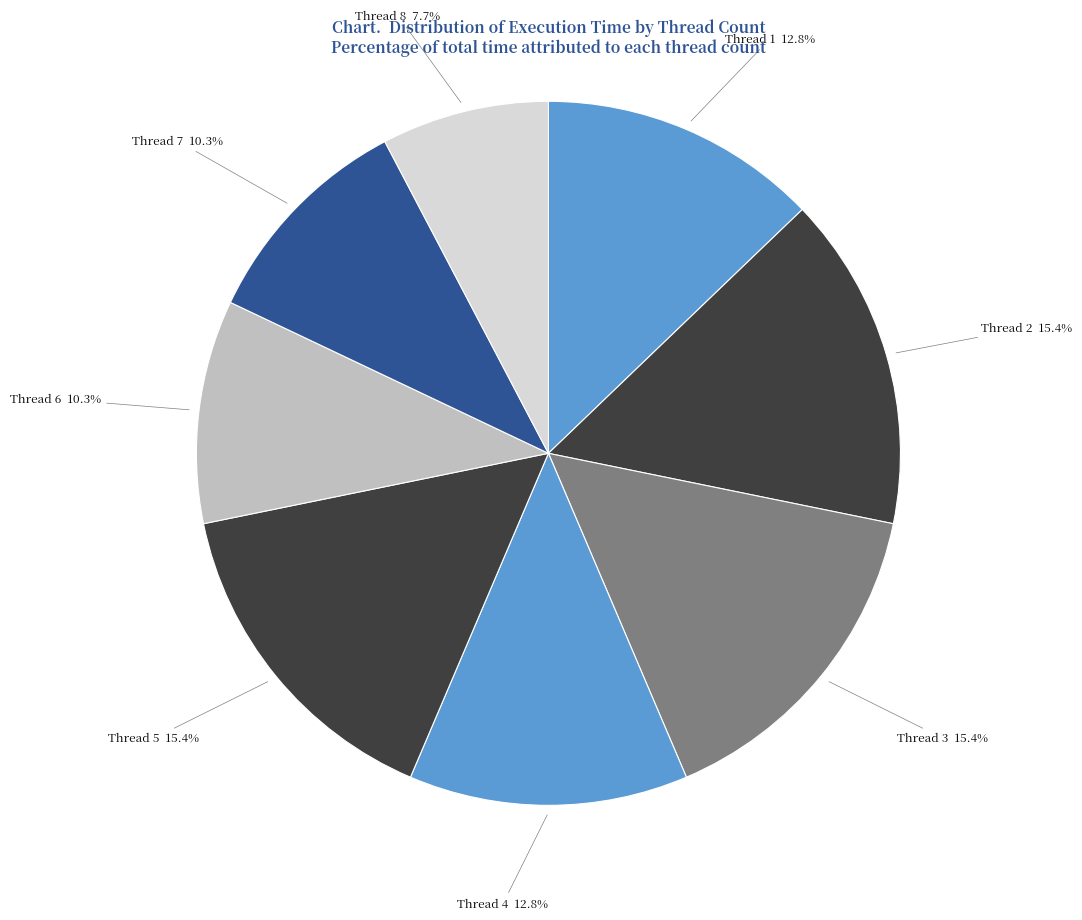

Does any single category account for the majority?

No